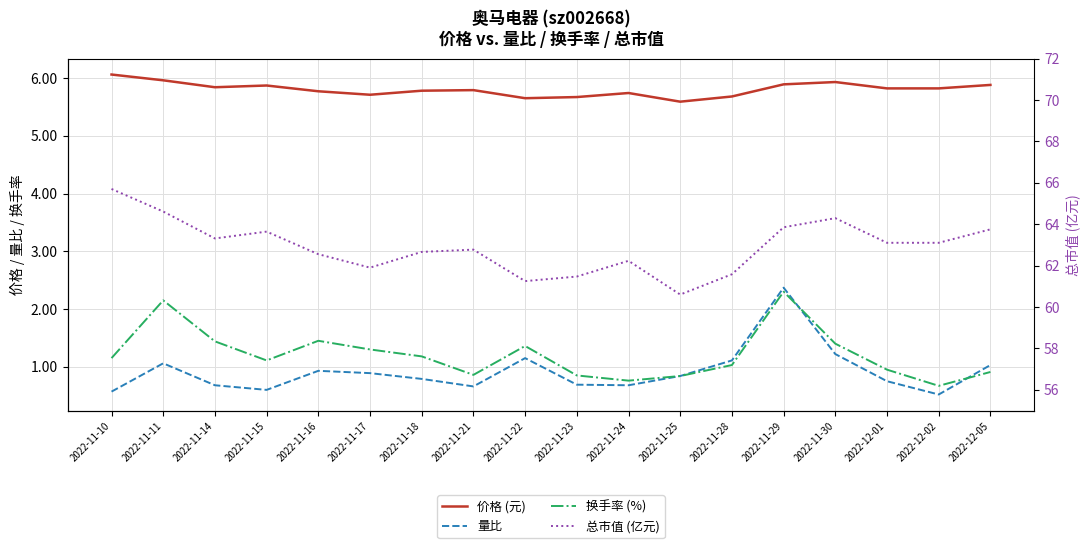

What is the label of the 8th point from the right?

2022-11-24